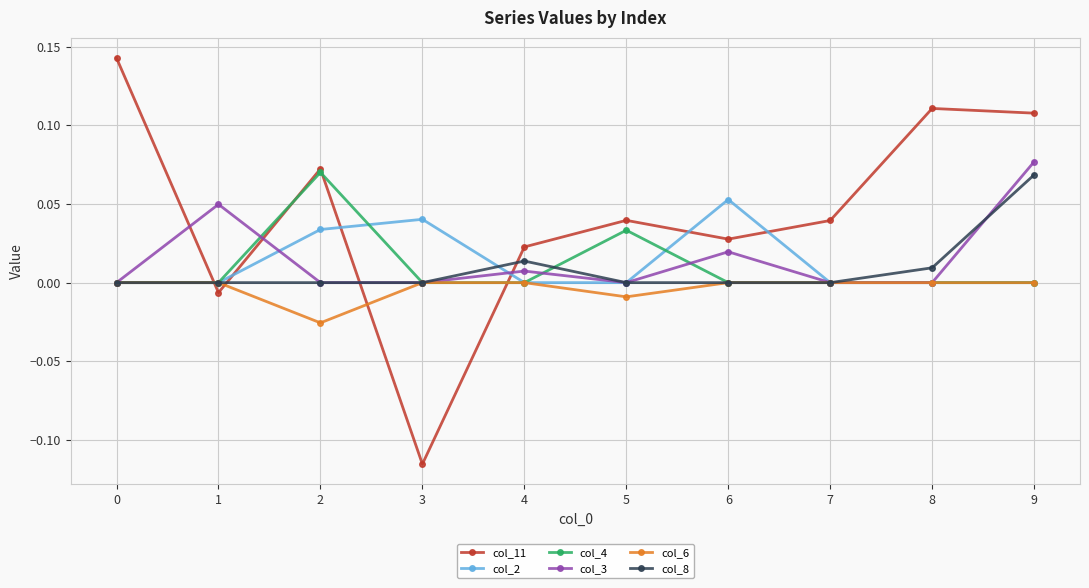

Count the number of data series in this chart.

6